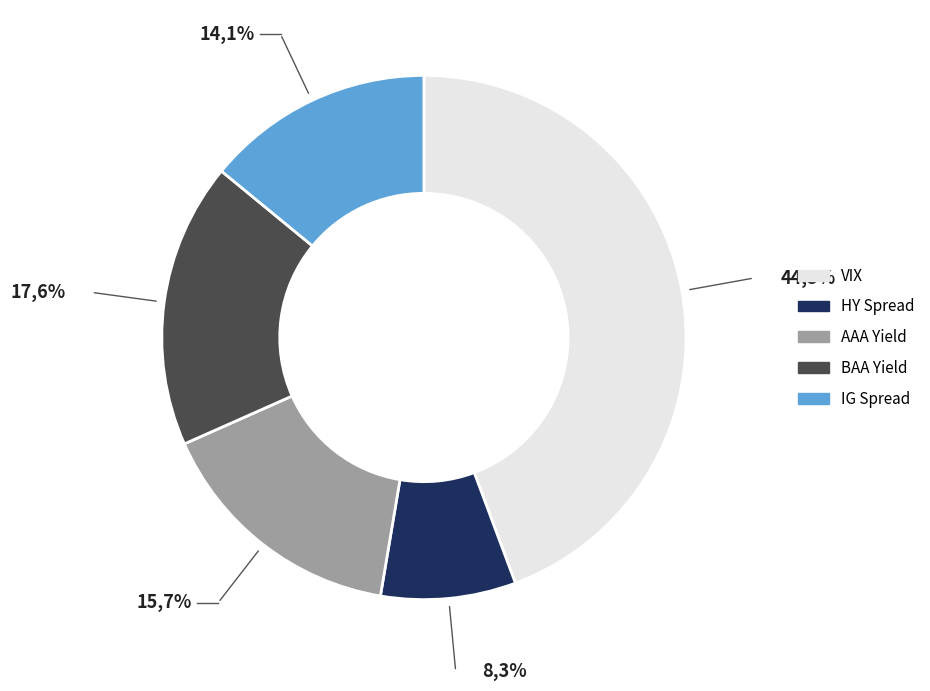

To the nearest percent, what portion does AAA Yield represent?

16%